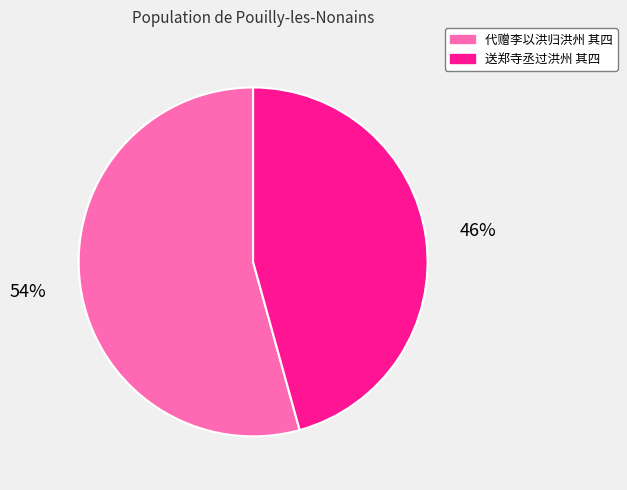

Is there any slice that represents more than half of the pie?

Yes